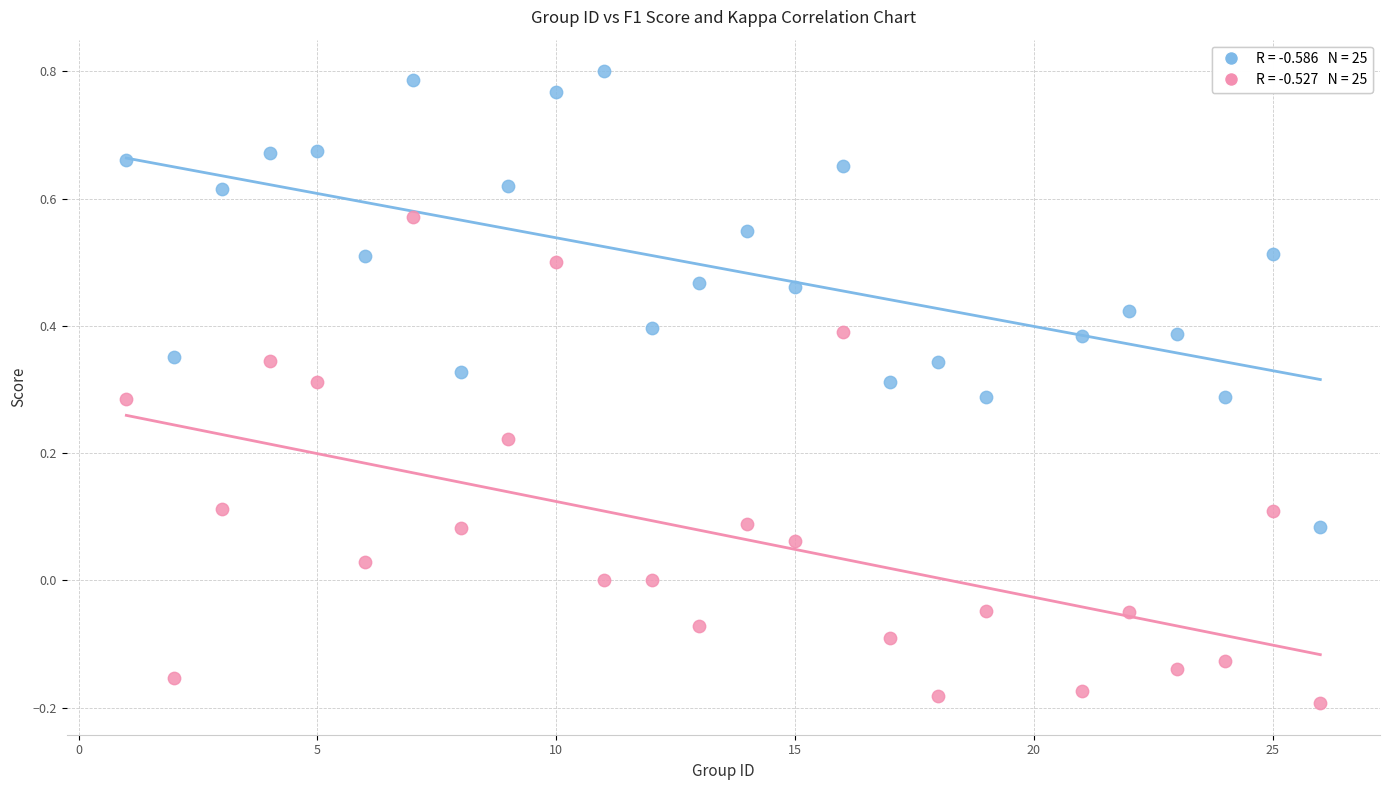

Across all data points, what is the range of Y values (max minus min)?

1.0